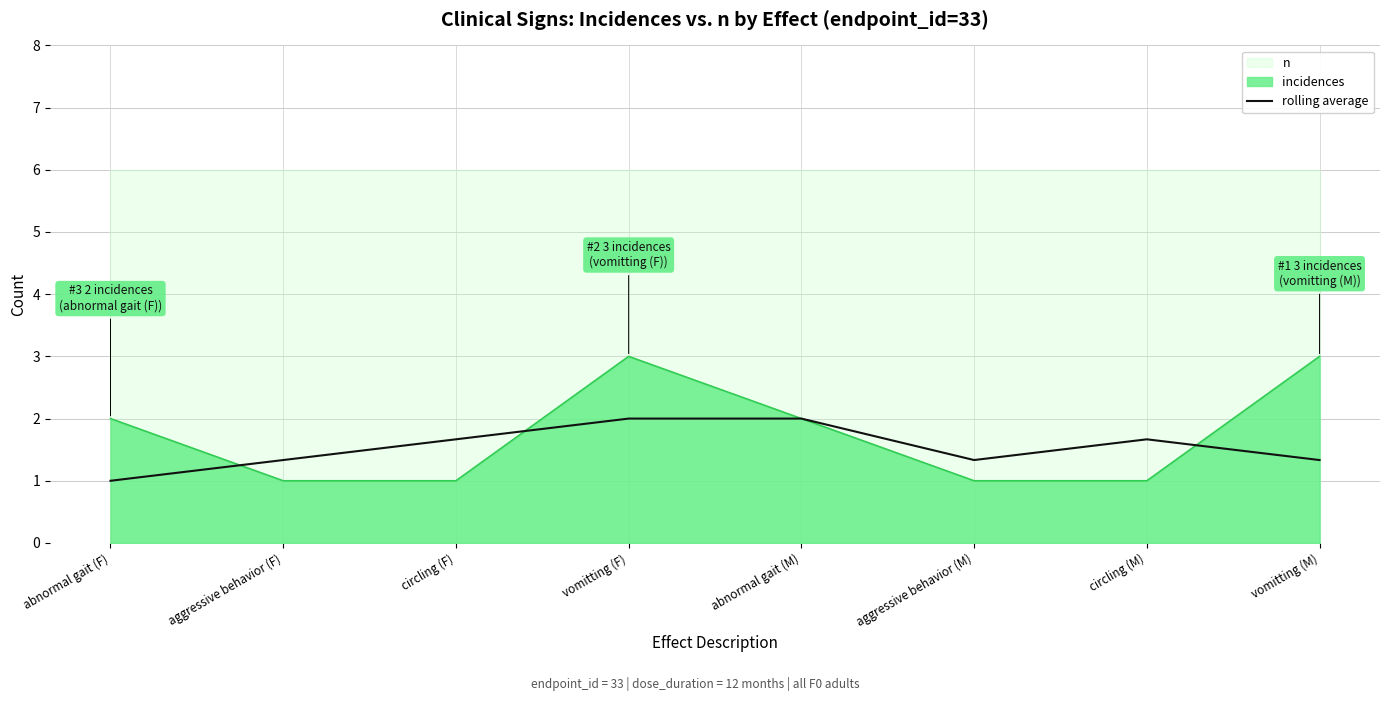

How many interior local valleys (lower than both neighbors) does the data have?

1